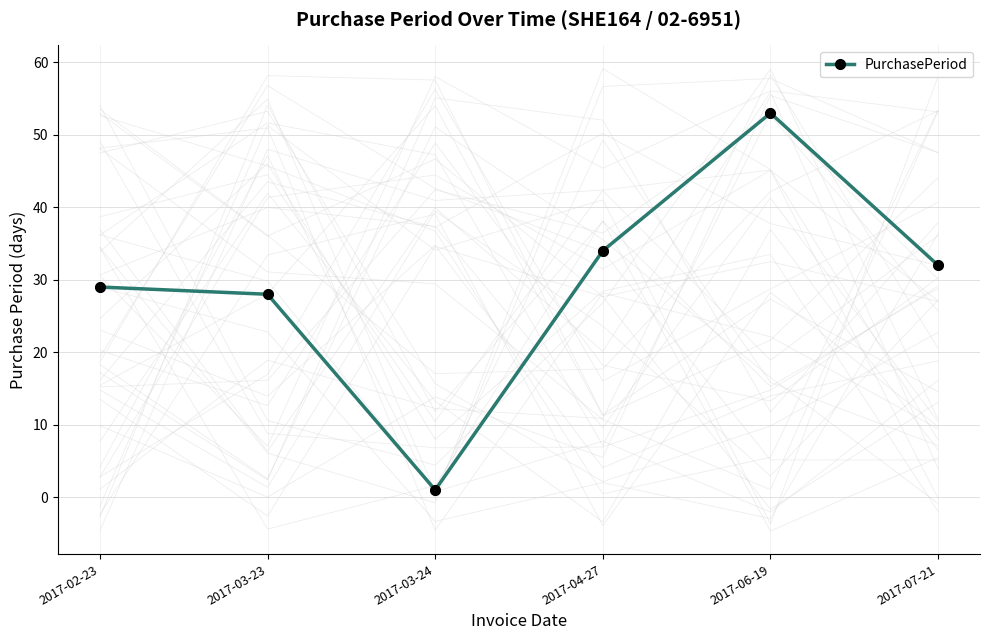

What is the change in value from 2017-03-24 to 2017-06-19?

+52